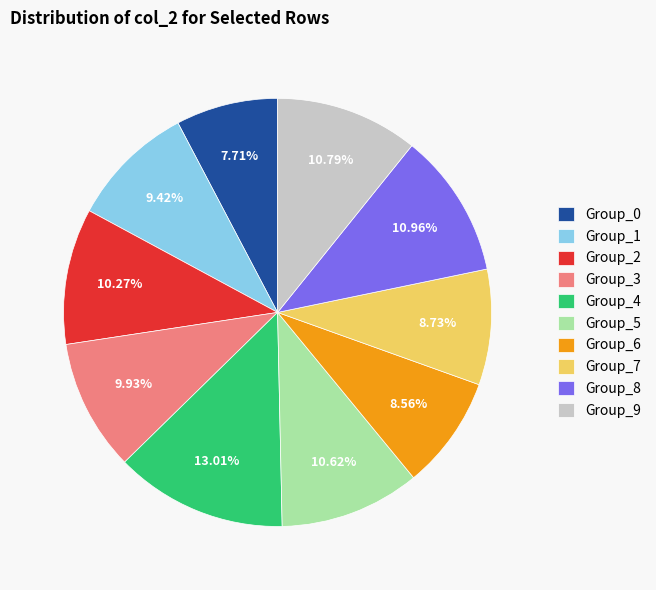

Does Group_9 account for over 50% of the chart?

No